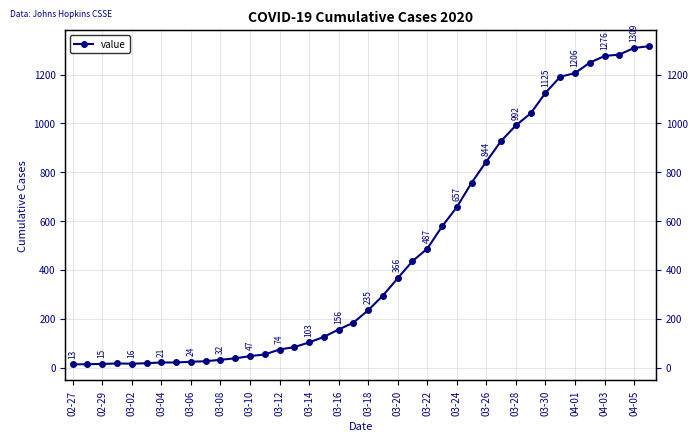

What is the label of the 40th point from the right?

02-27